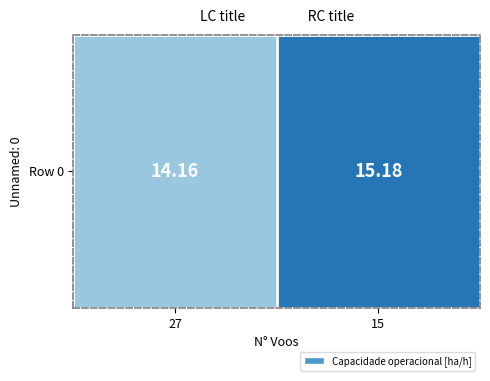

What is the minimum value shown in the chart?

14.2